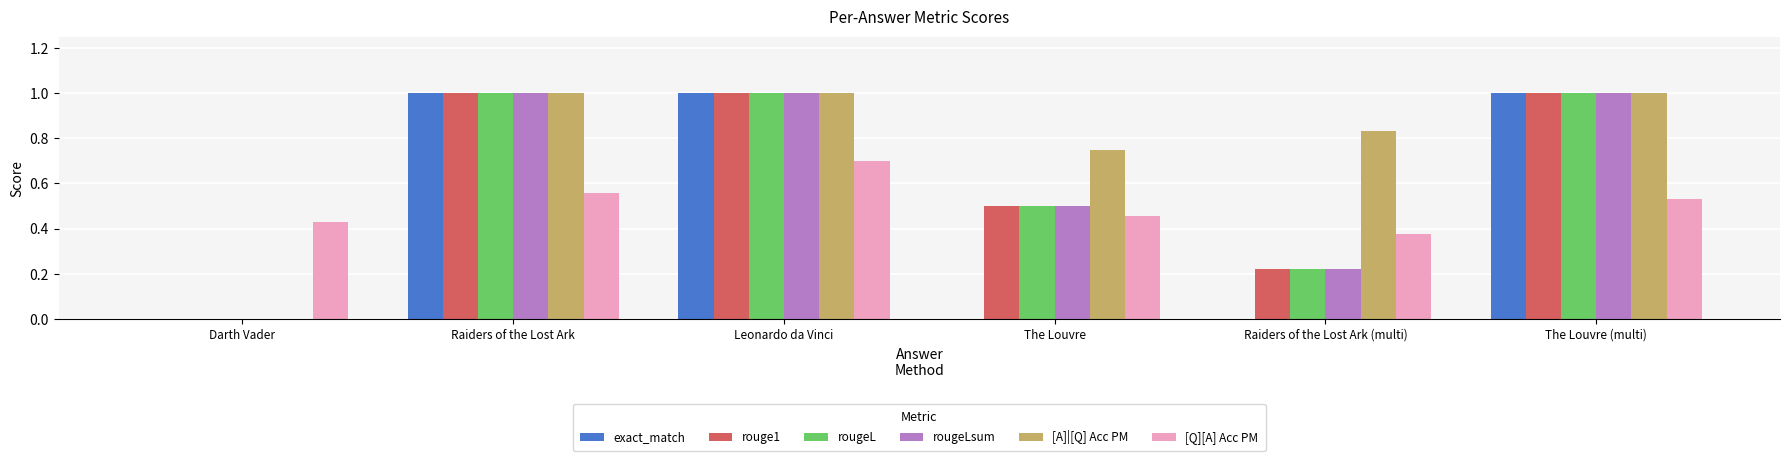

What is the sum of all rouge1 values?

3.7